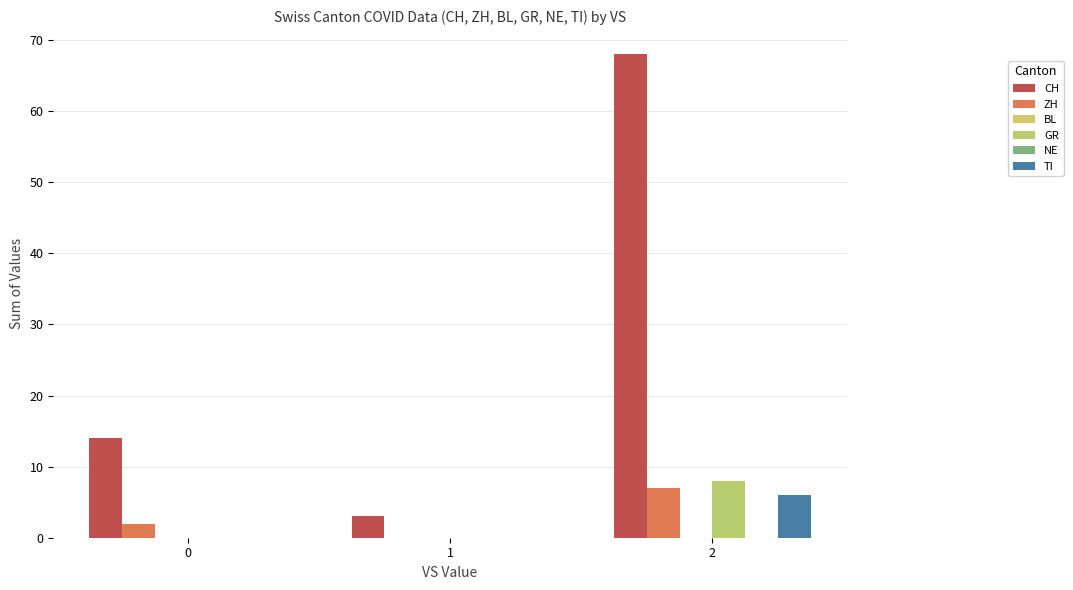

How many bars are there in total?

18